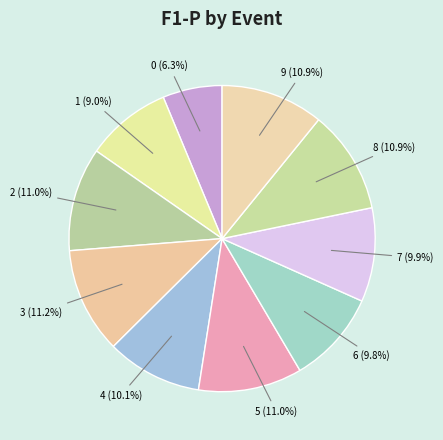

Which slice is the largest?

3